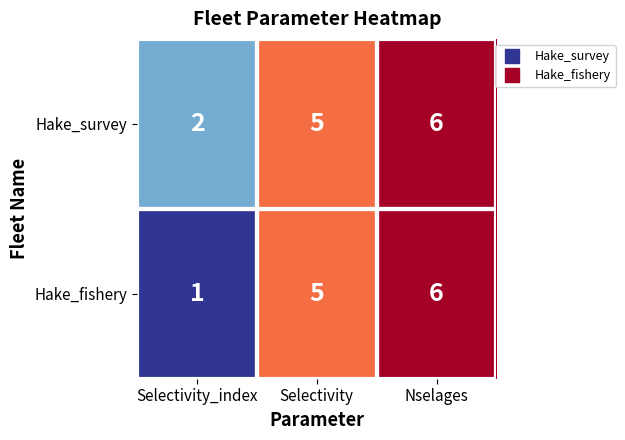

True or false: Hake_survey has a value of 3 at Selectivity.

False